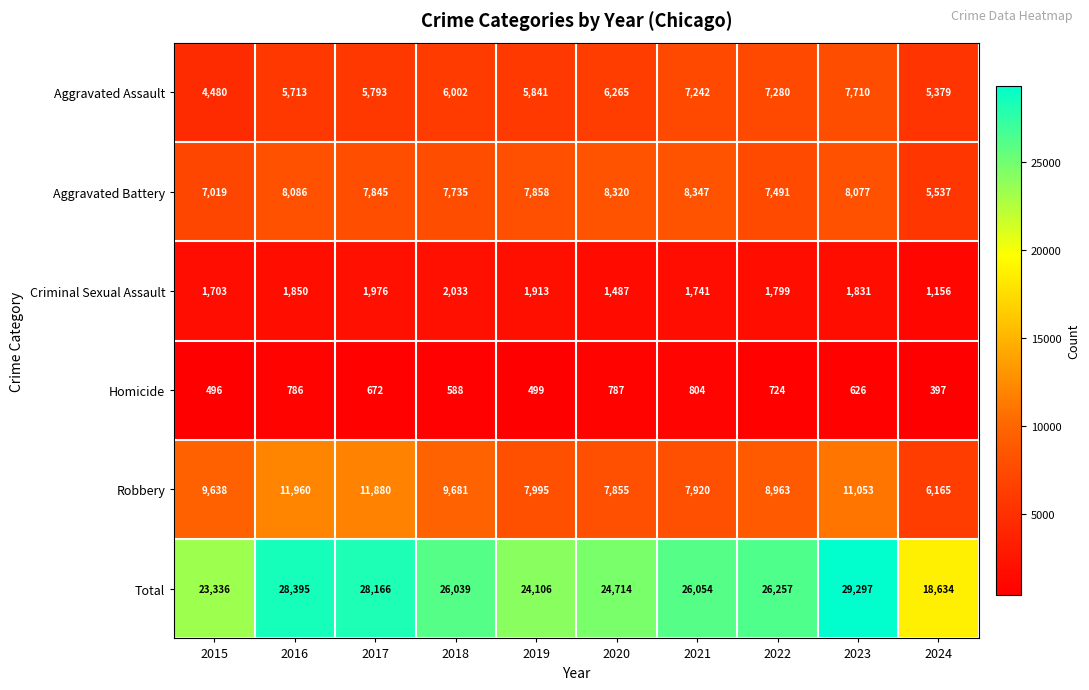

At which category does the chart reach its minimum across all series?

2024